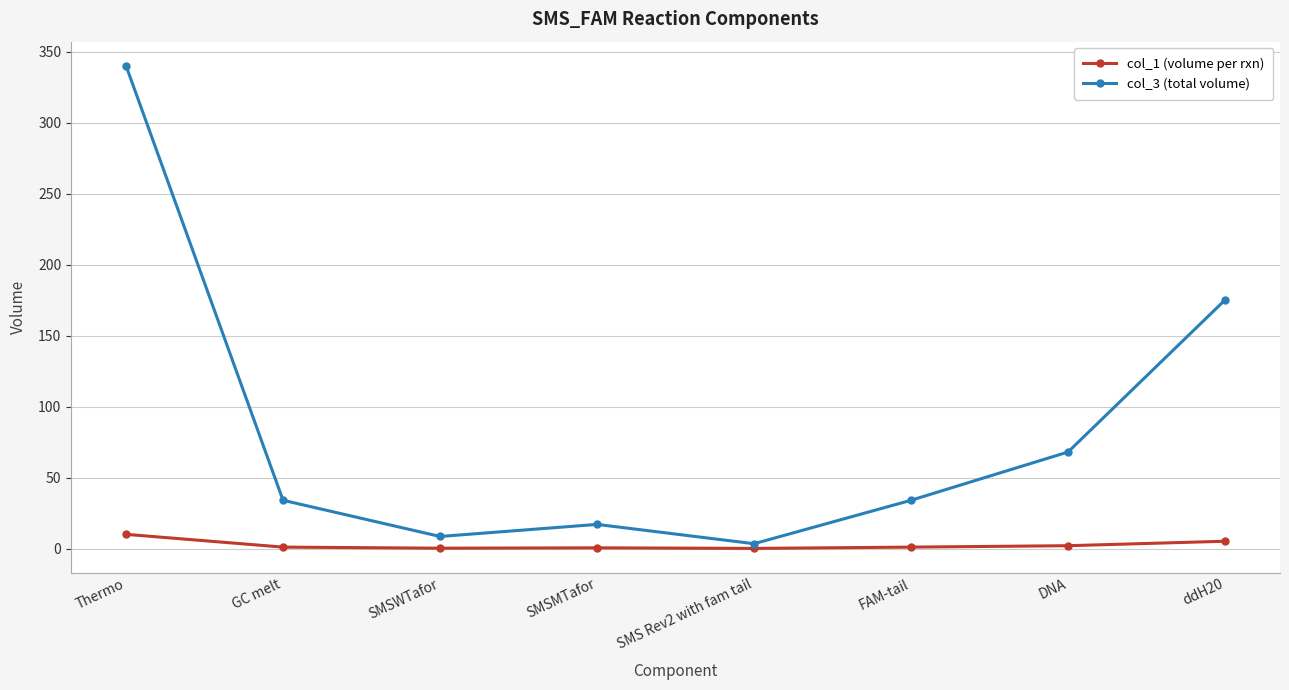

In col_1 (volume per rxn), how many points are higher than both neighbors (excluding endpoints)?

1